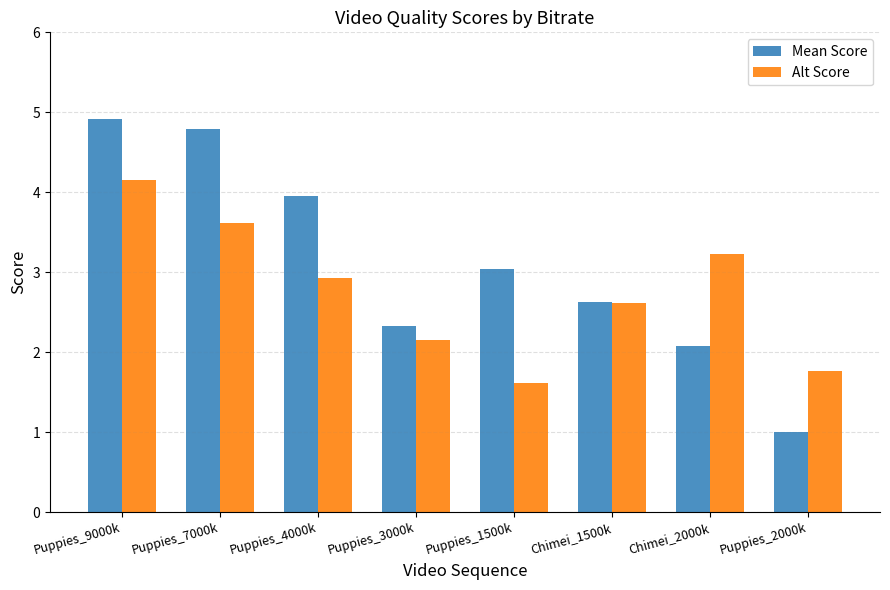

Rank the series by their maximum value, from lowest to highest.

Alt Score, Mean Score